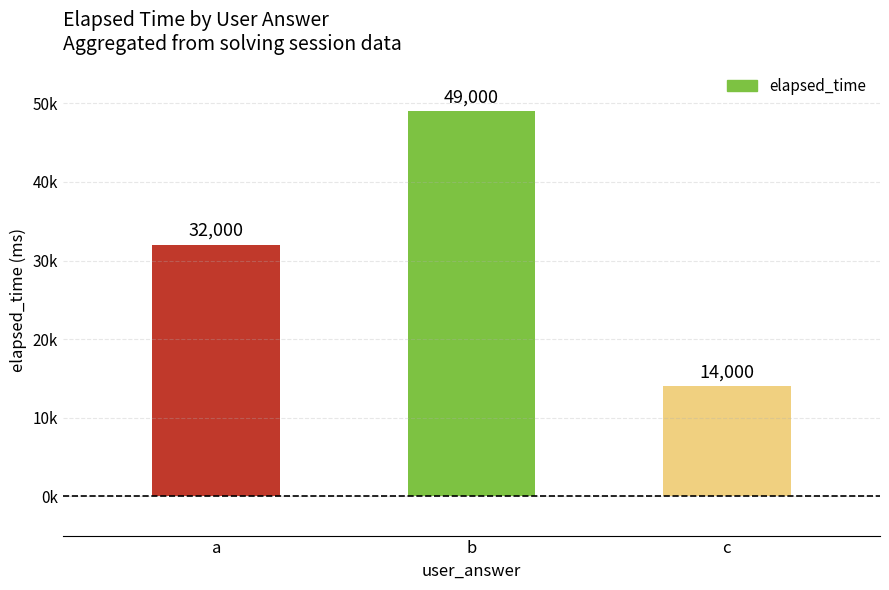

Which label corresponds to the smallest value in the chart?

c